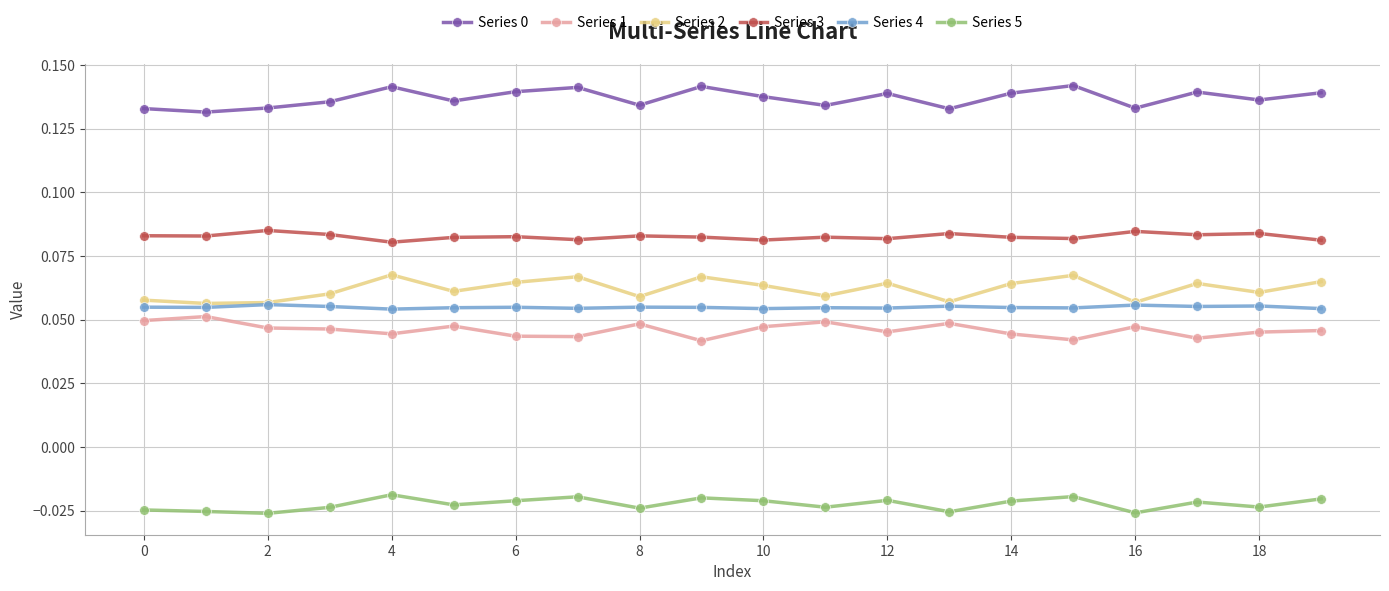

Which series has the largest range (max minus min)?

Series 2